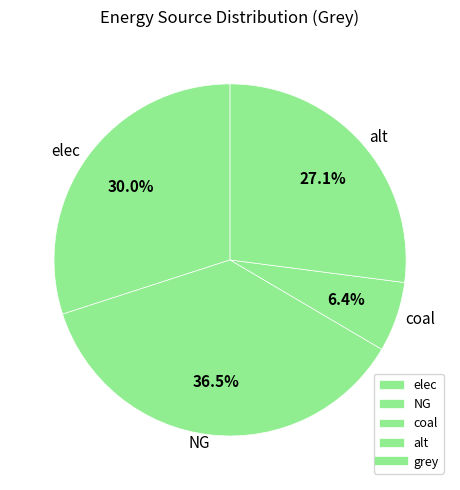

What percentage is NOT represented by coal?

93.6%